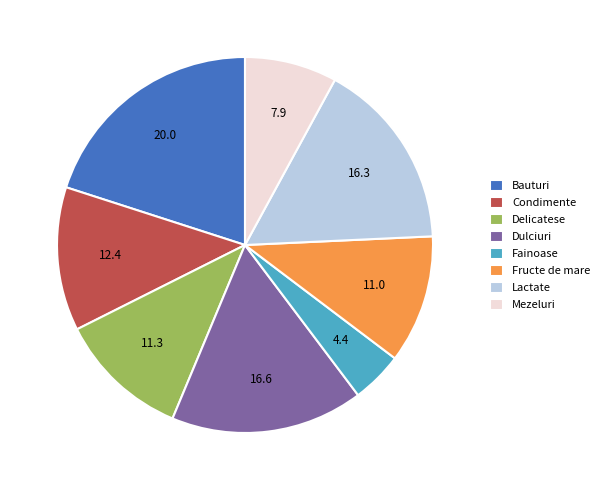

Do Bauturi and Dulciuri together represent more than half of the pie?

No